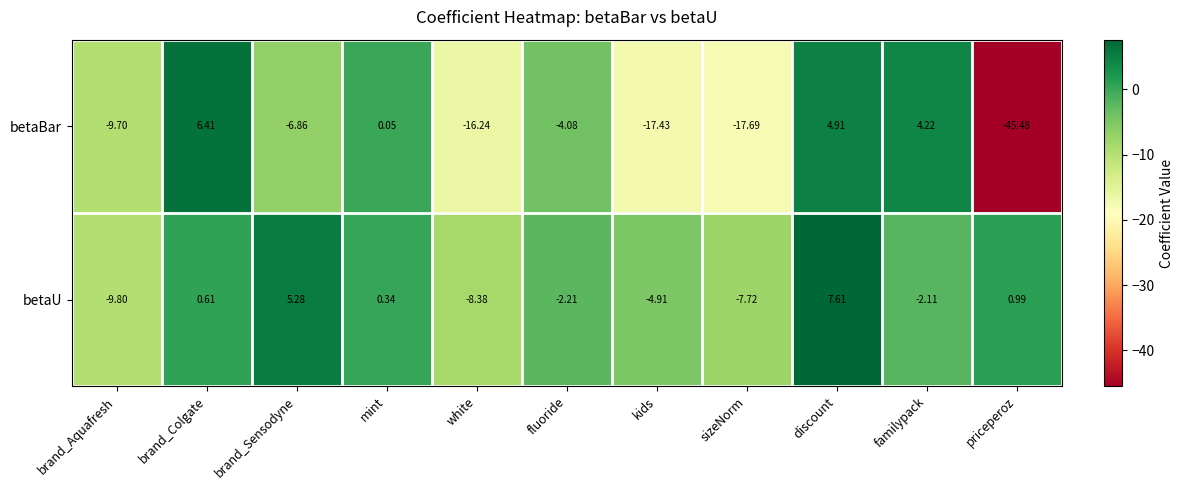

At which label does betaBar reach its peak?

brand_Colgate